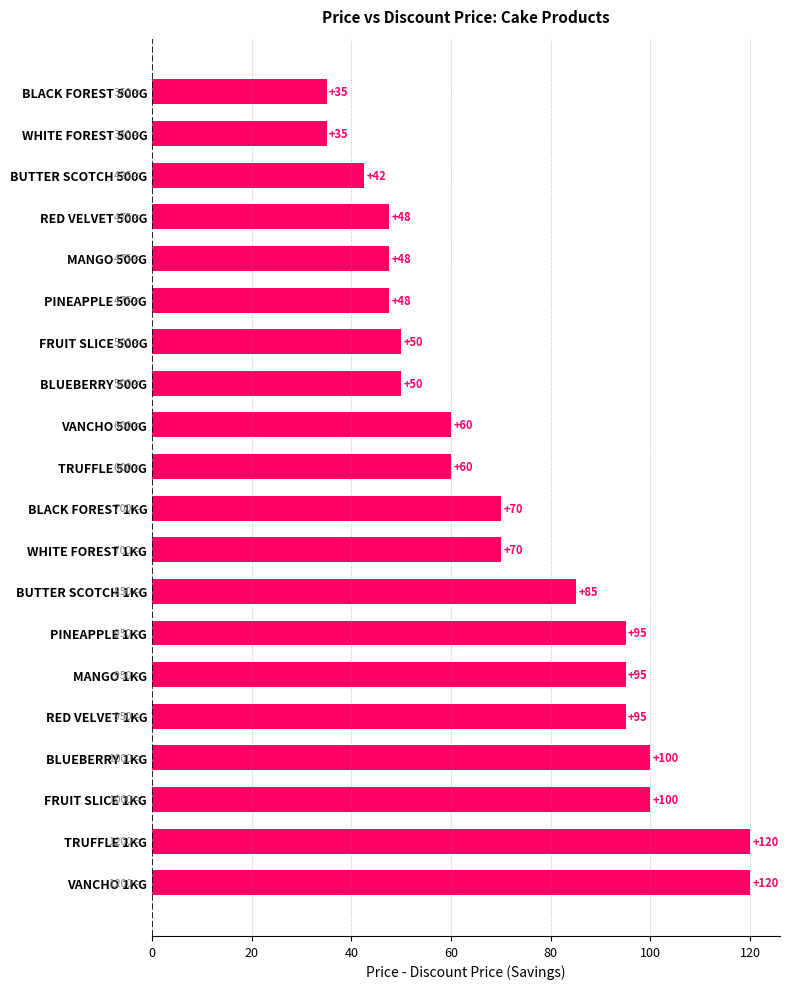

True or false: the data shows 85.0 at BUTTER SCOTCH 1KG.

True